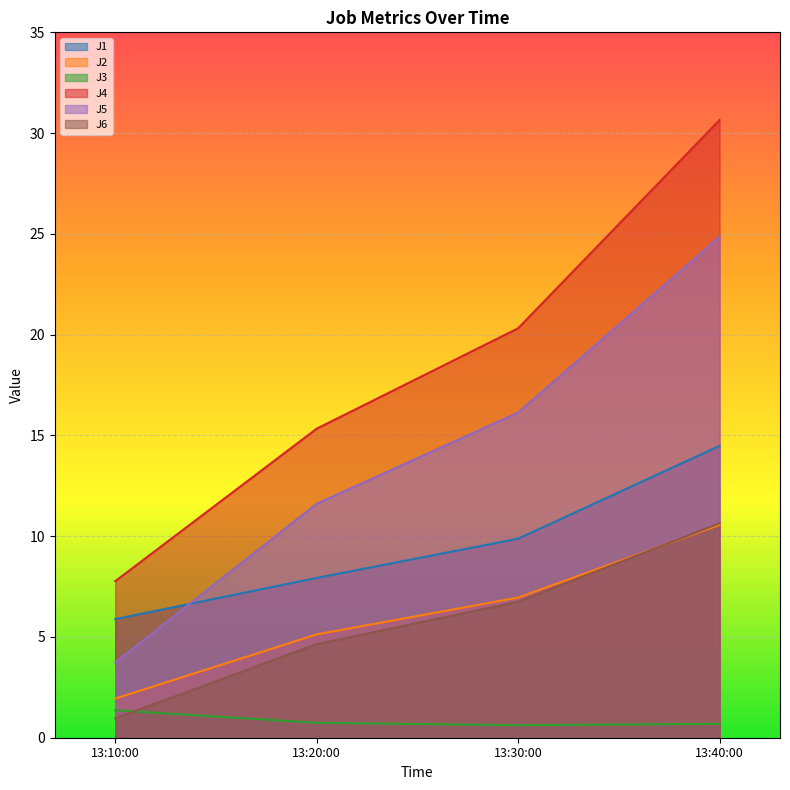

How many values in the J5 series exceed 16?

2